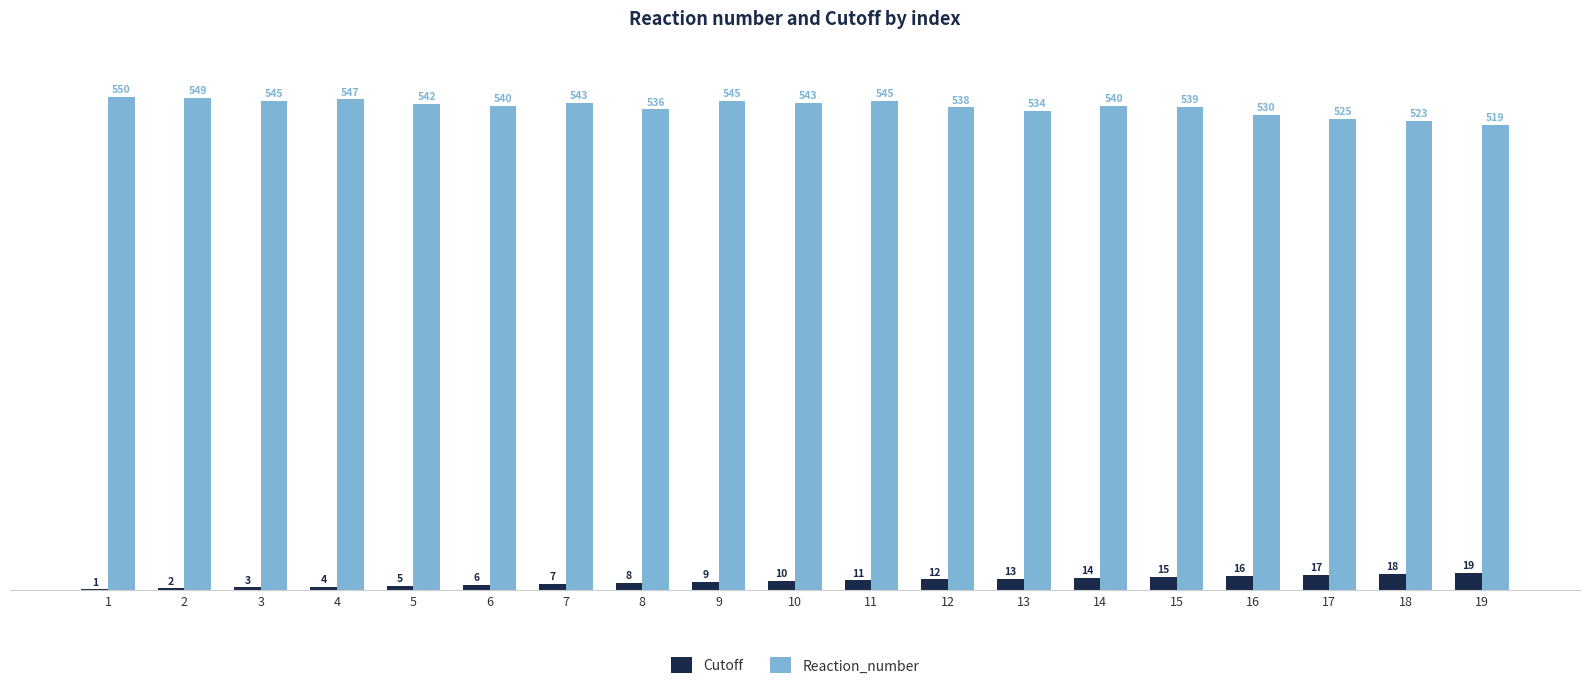

Reading right to left, transcribe all the data shown in this chart.

Cutoff: 19=19	18=18	17=17	16=16	15=15	14=14	13=13	12=12	11=11	10=10	9=9	8=8	7=7	6=6	5=5	4=4	3=3	2=2	1=1
Reaction_number: 19=519	18=523	17=525	16=530	15=539	14=540	13=534	12=538	11=545	10=543	9=545	8=536	7=543	6=540	5=542	4=547	3=545	2=549	1=550